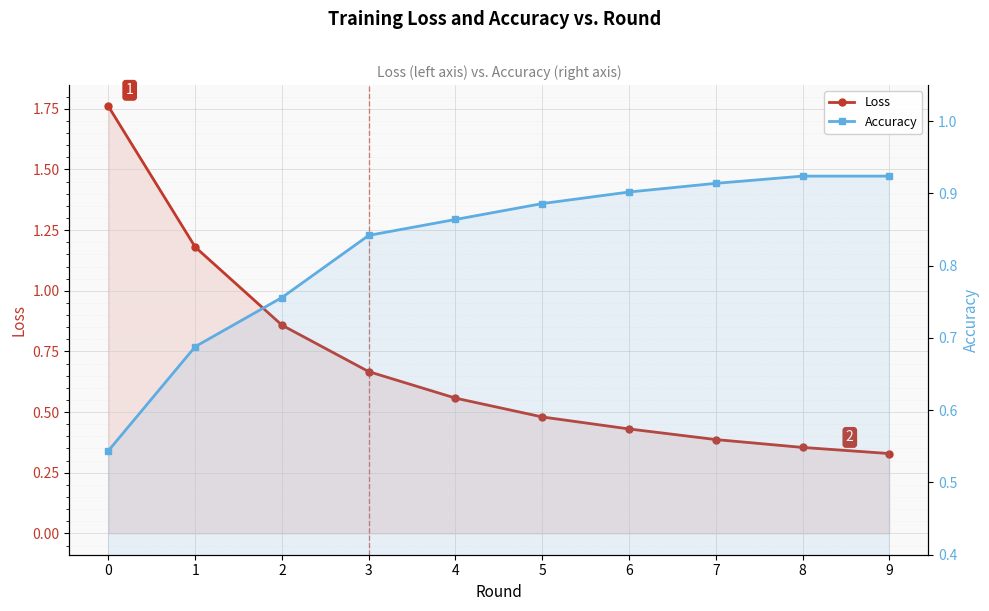

What is the approximate value of Accuracy at 3?

0.8